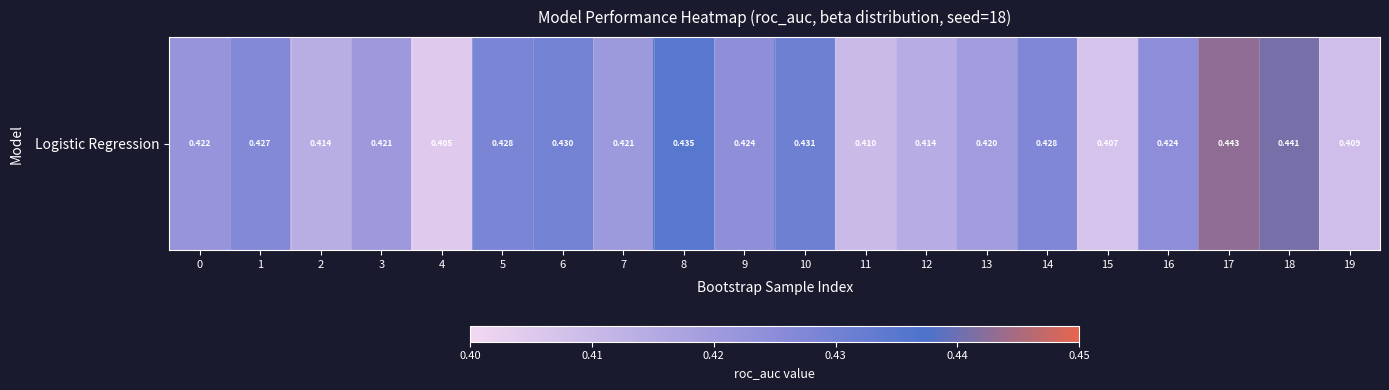

At which category does the chart reach its minimum across all series?

4